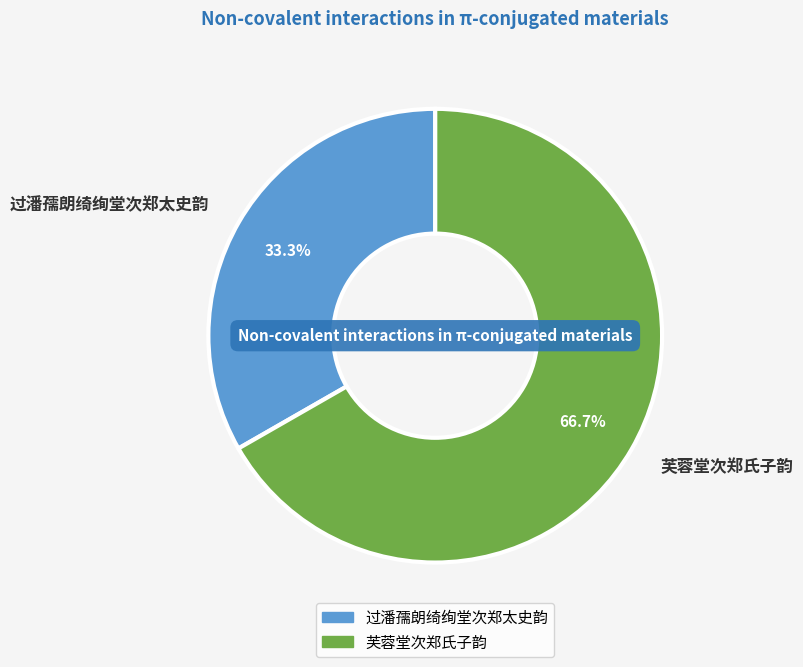

To the nearest percent, what is the combined percentage of 芙蓉堂次郑氏子韵 and 过潘孺朗绮绚堂次郑太史韵?

100%